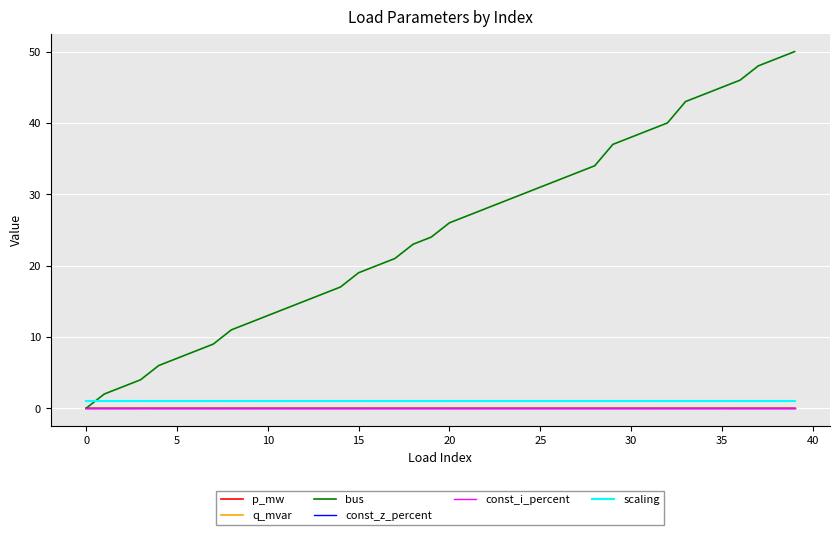

Does the chart have visible grid lines?

Yes